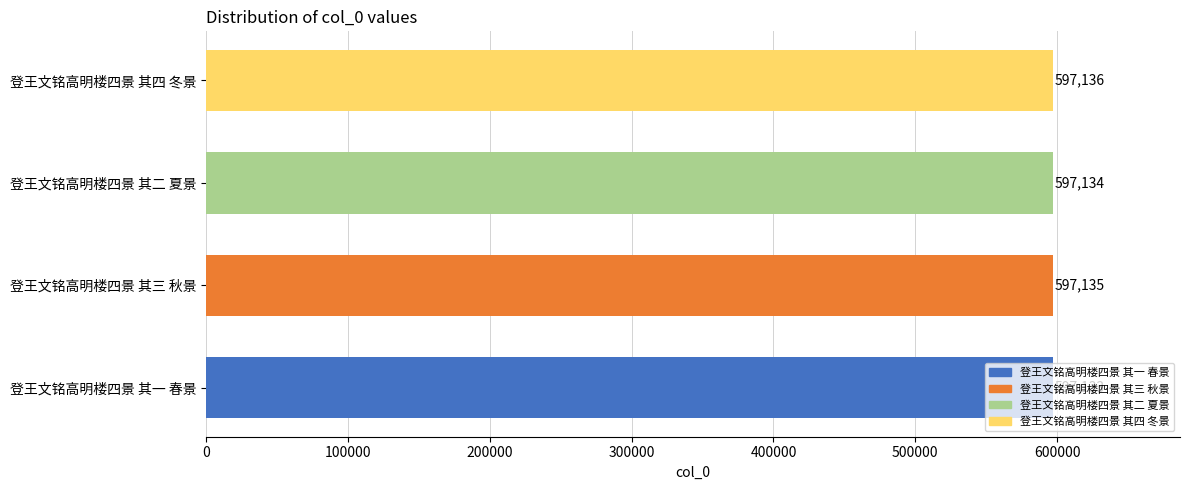

The value at 登王文铭高明楼四景 其三 秋景 is 597135. True or false?

True